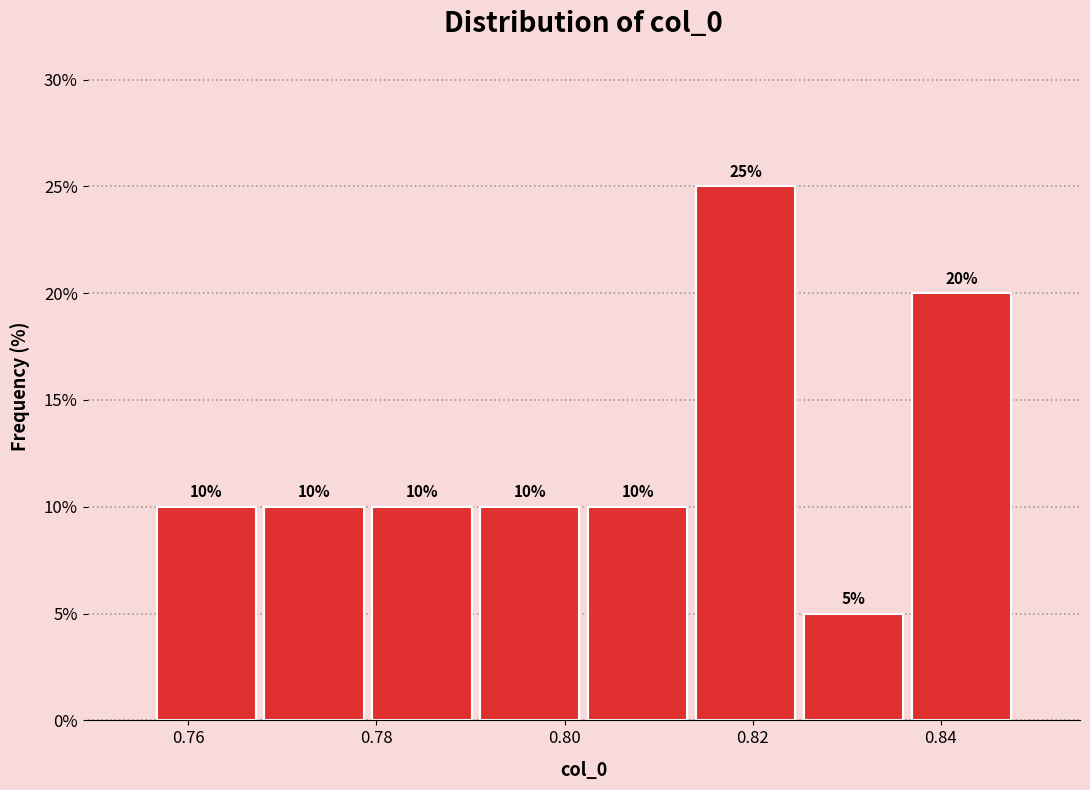

Reading left to right, transcribe this chart: for each bar, give the range it covers on the x-axis and its height. The bar edges are not printed on the chart, so give them approximately, as read against the axis.

0.756 to 0.768: 10
0.768 to 0.780: 10
0.780 to 0.790: 10
0.790 to 0.802: 10
0.802 to 0.814: 10
0.814 to 0.824: 25
0.824 to 0.836: 5
0.836 to 0.848: 20